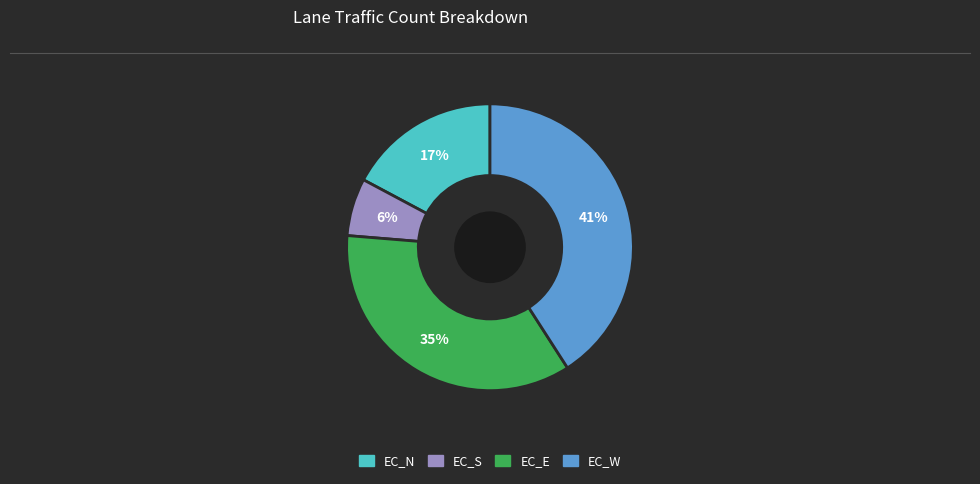

Which slice is the smallest?

EC_S